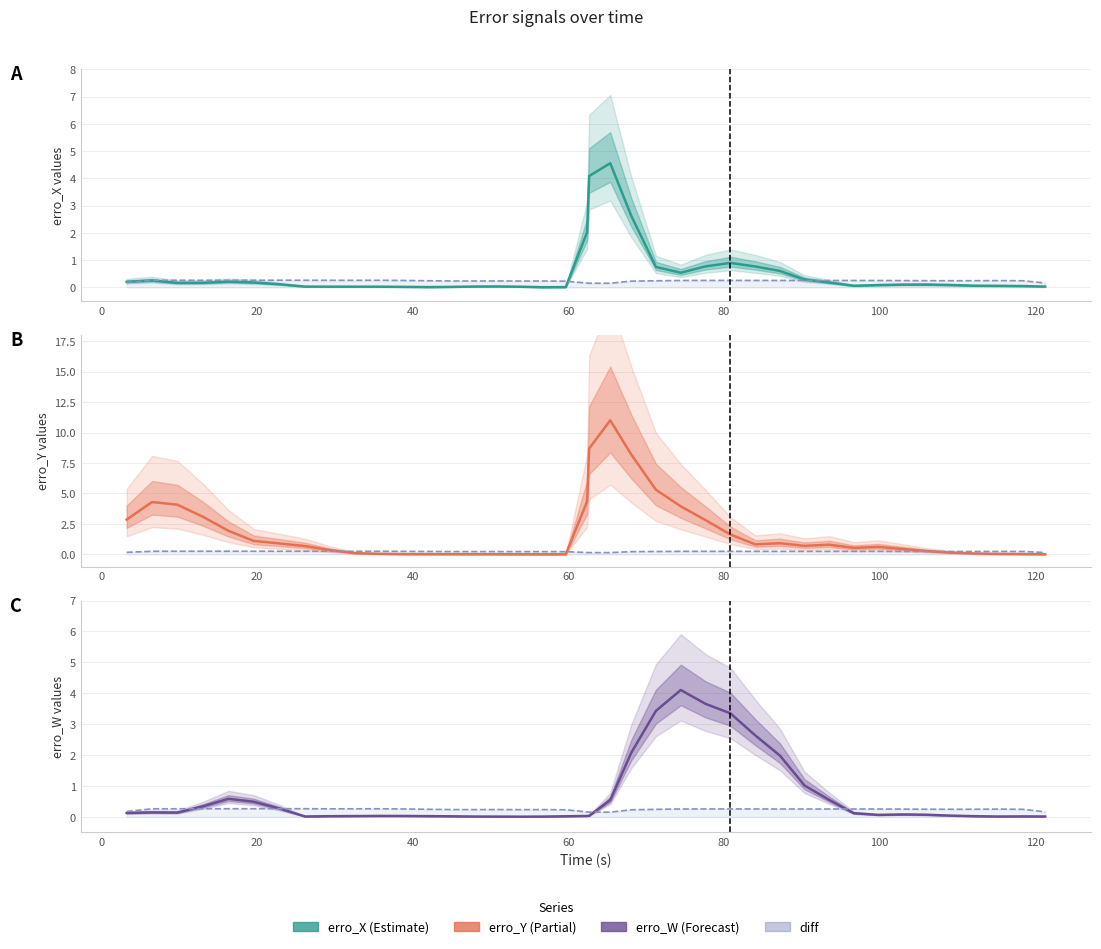

How many series are shown in this chart?

4